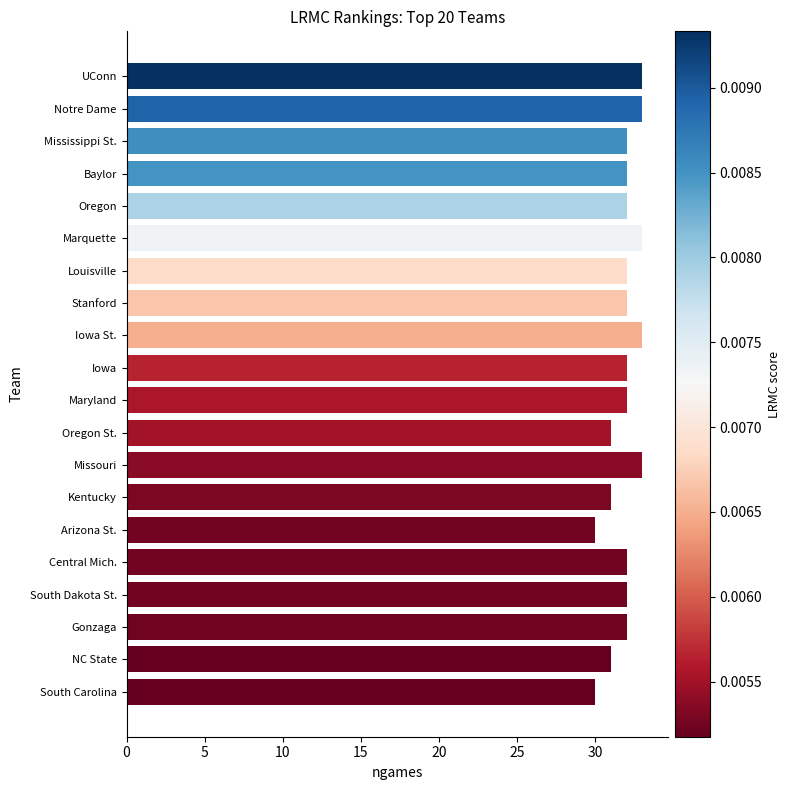

True or false: the data shows 32 at Central Mich..

True